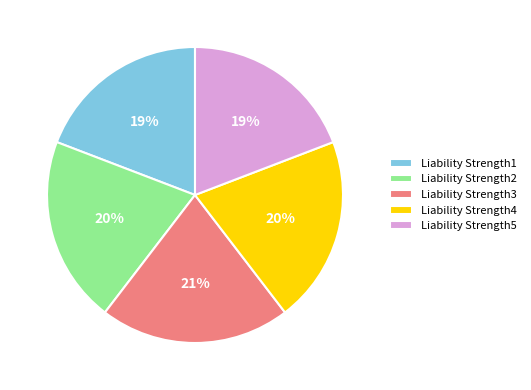

To the nearest percent, what portion does Liability Strength2 represent?

20%